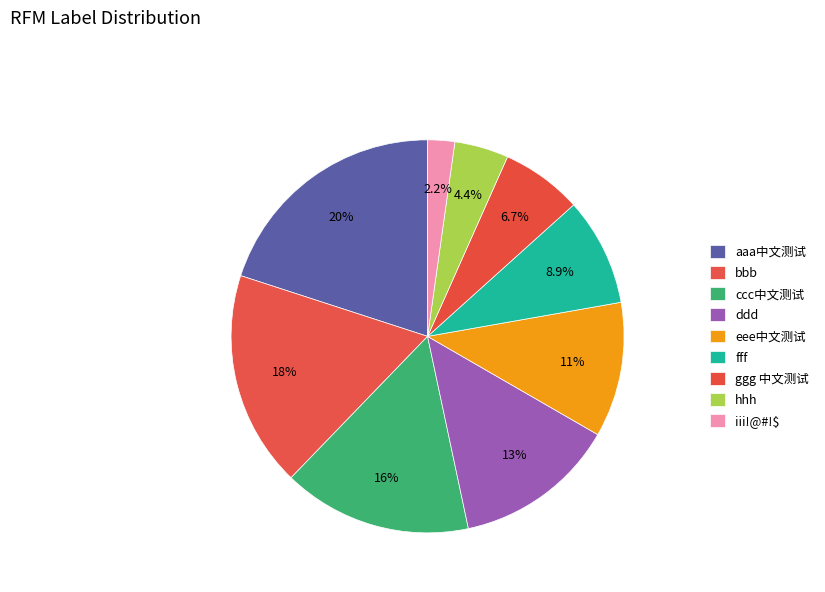

What is the change in value from eee中文测试 to ggg 中文测试?

-222